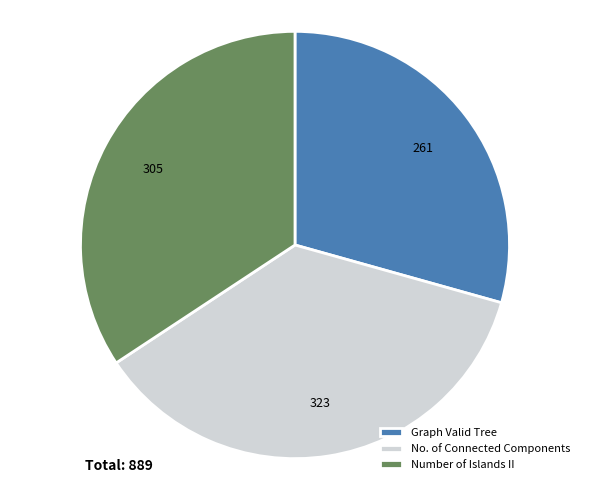

How many slices are in this pie chart?

3